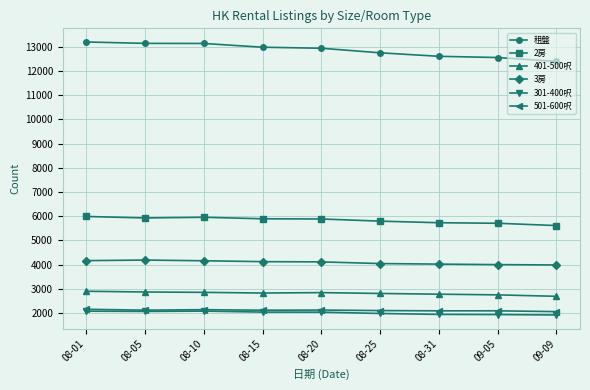

The value of 301-400呎 at 08-25 is 1980. True or false?

True